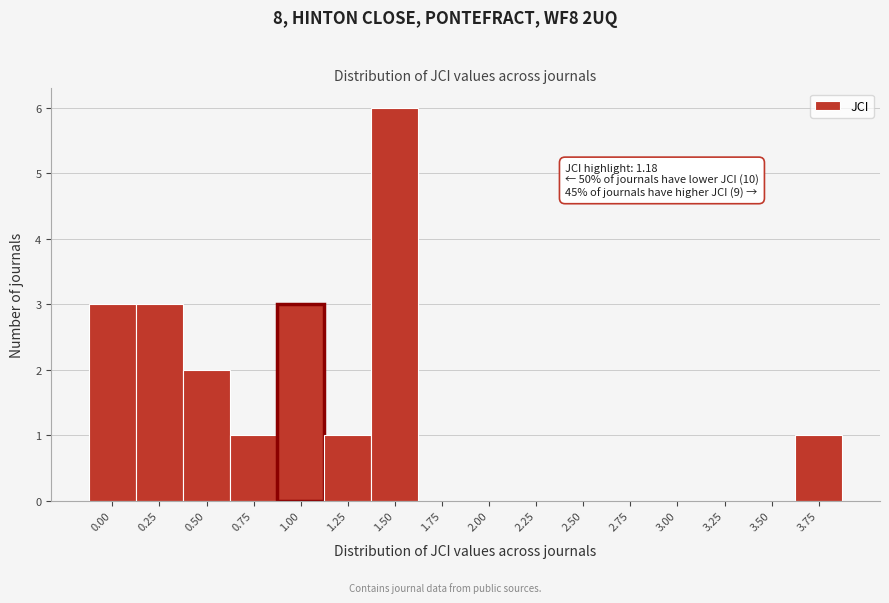

Reading left to right, transcribe all the data shown in this chart.

0.00=3	0.25=3	0.50=2	0.75=1	1.00=3	1.25=1	1.50=6	1.75=0	2.00=0	2.25=0	2.50=0	2.75=0	3.00=0	3.25=0	3.50=0	3.75=1